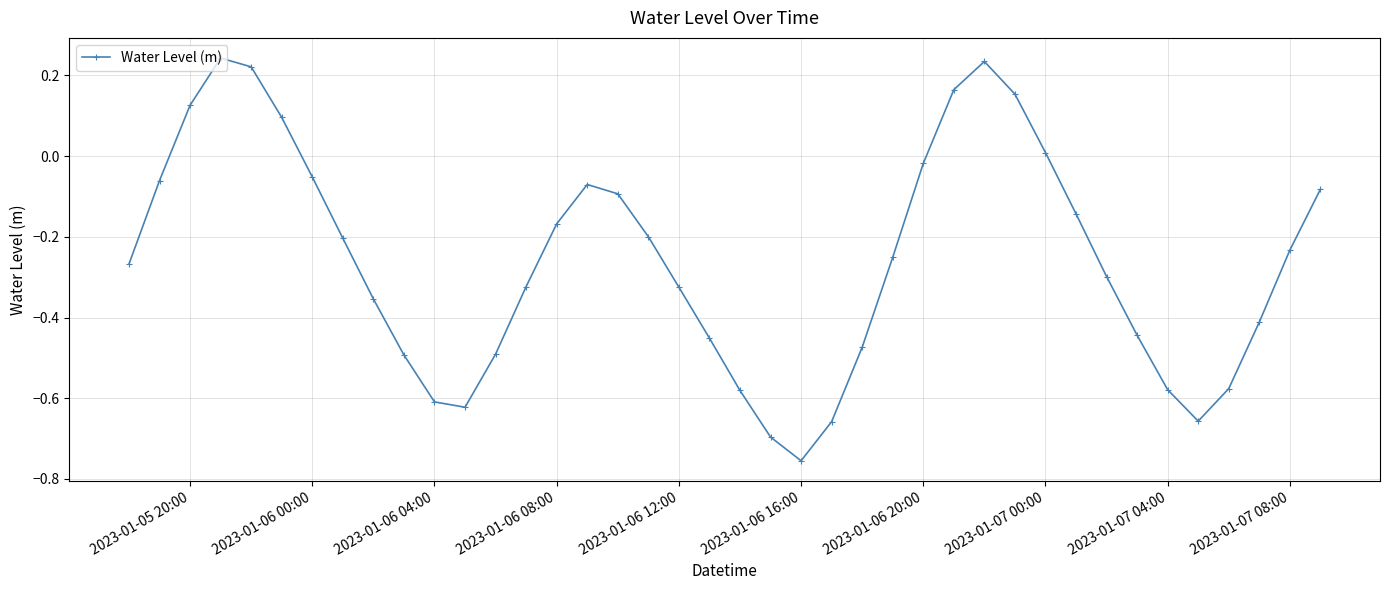

Is this an area chart (filled region under the line)?

No